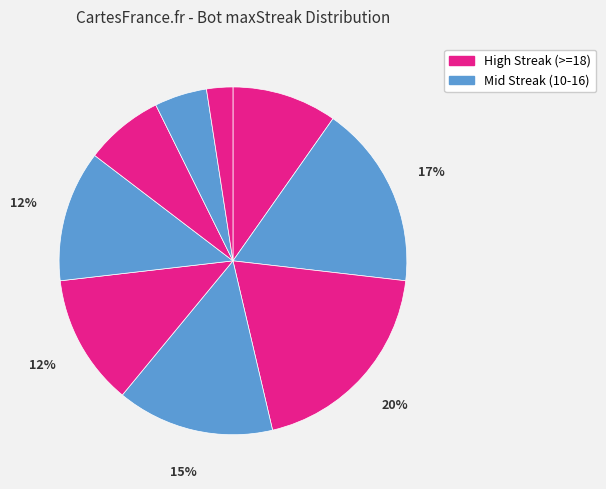

To the nearest percent, what is the average slice percentage?

11%